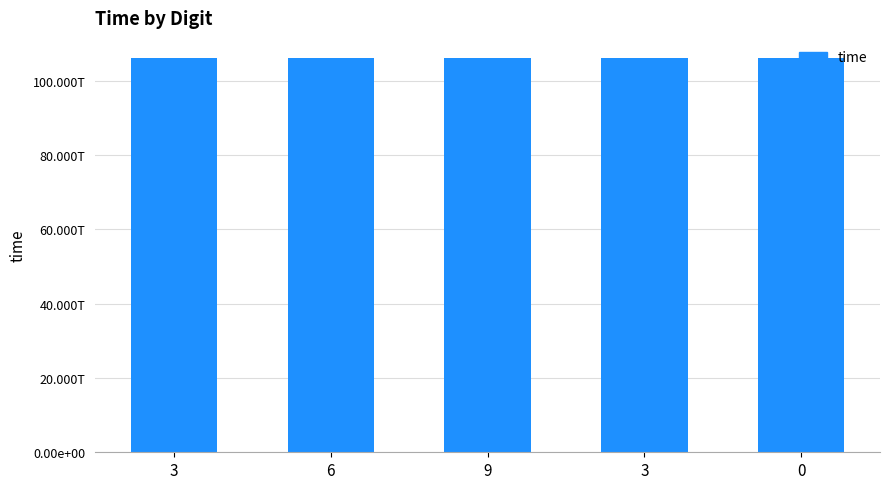

Reading left to right, extract all data points from this chart.

106279004631462	106279974394378	106280484850784	106281074811513	106281594619534